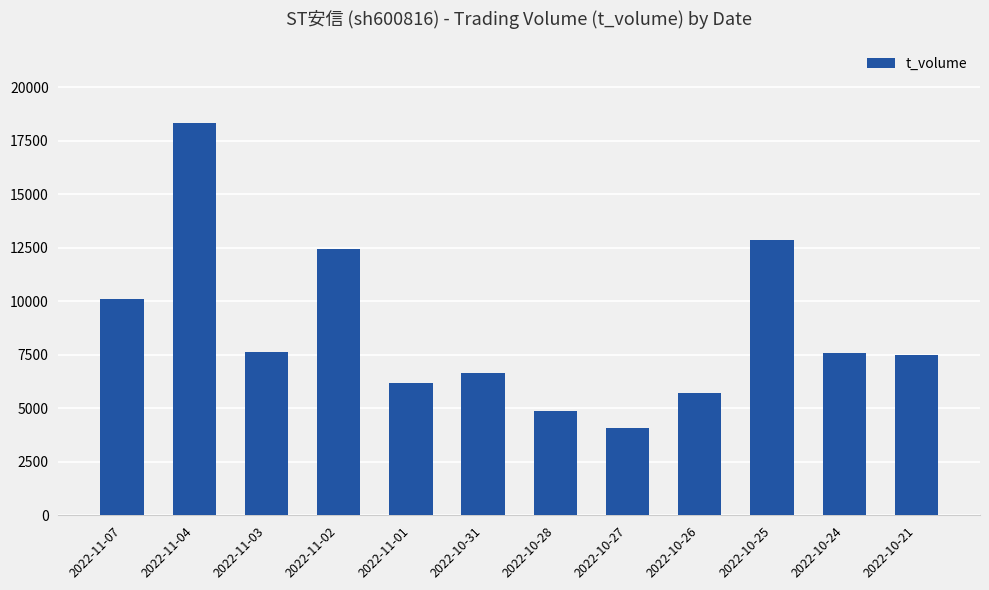

What is the change in value from 2022-11-03 to 2022-11-01?

-1452